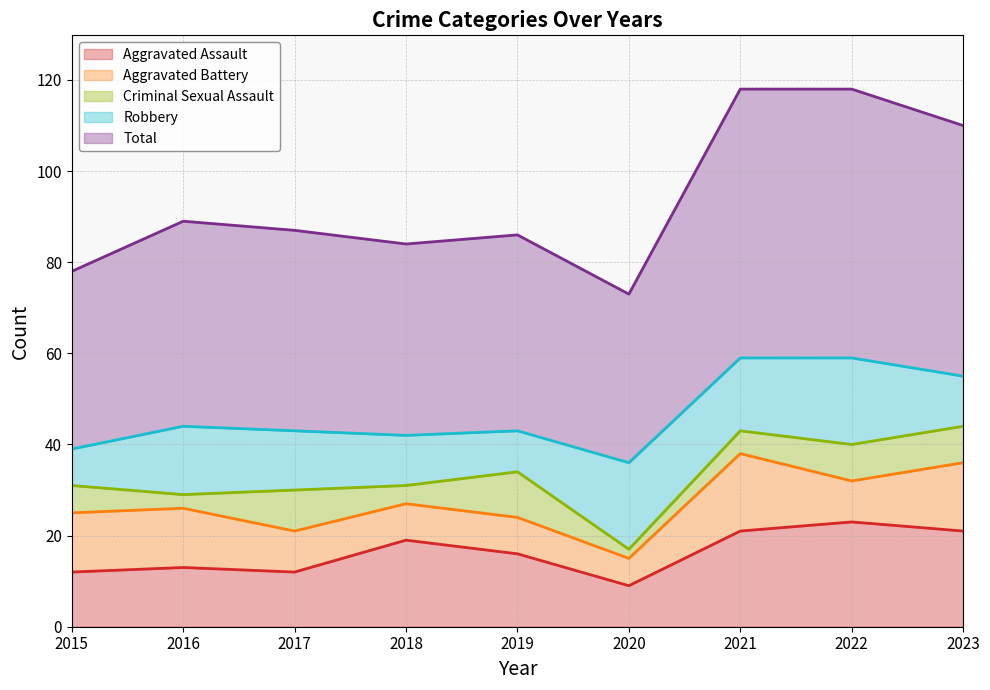

Which series has the largest range (max minus min)?

Total